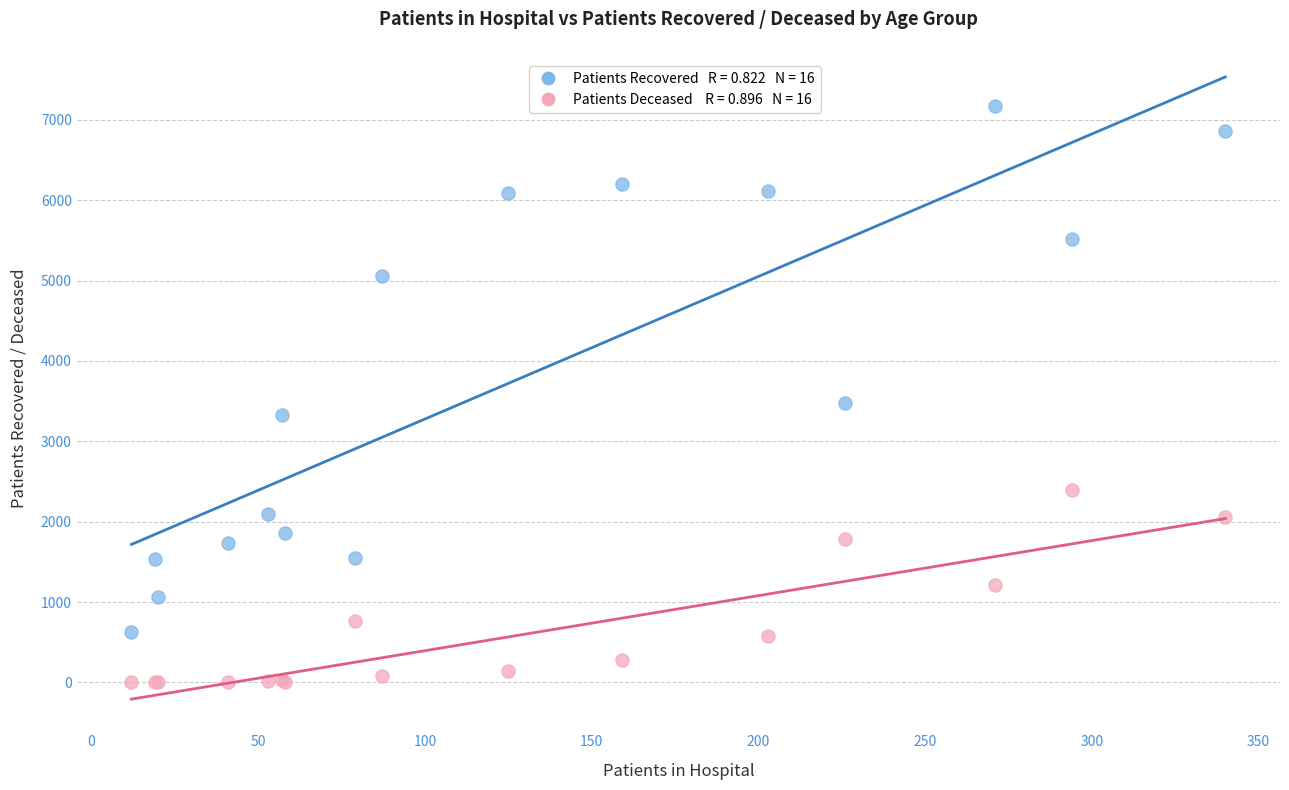

Across all series, what Y value is closest to 3590?

3483